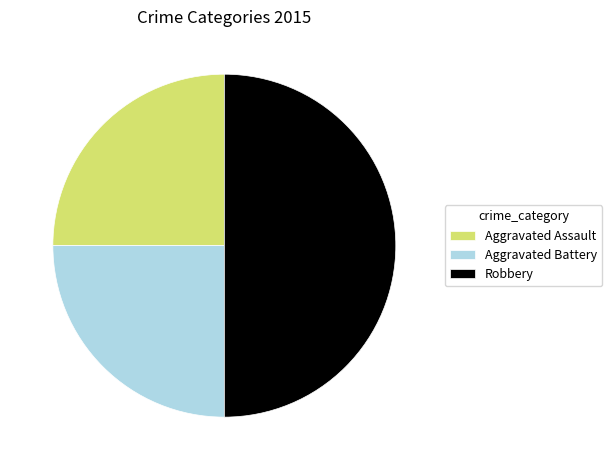

Does Aggravated Battery represent more than half of the total?

No